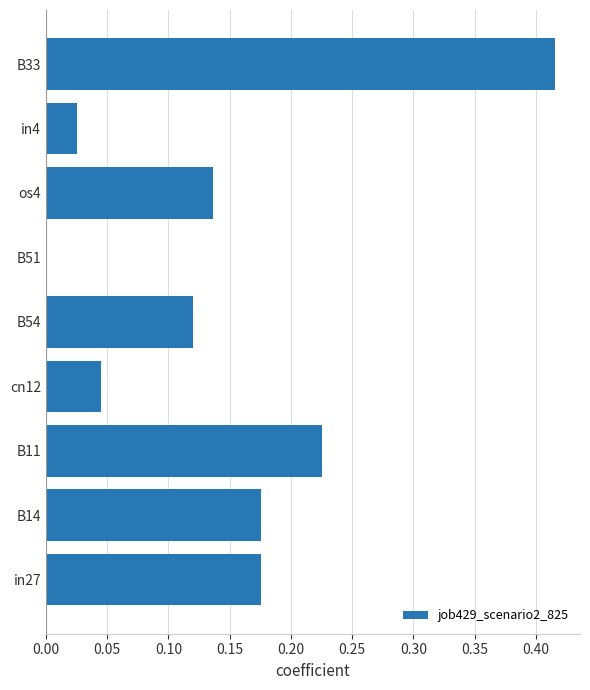

Which label corresponds to the largest value in the chart?

B33